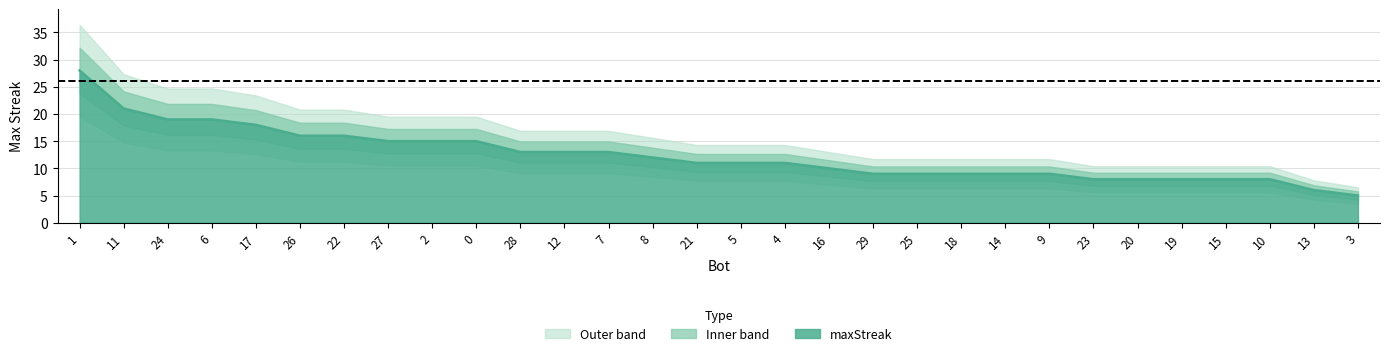

What is the change in value from 16 to 15?

-2